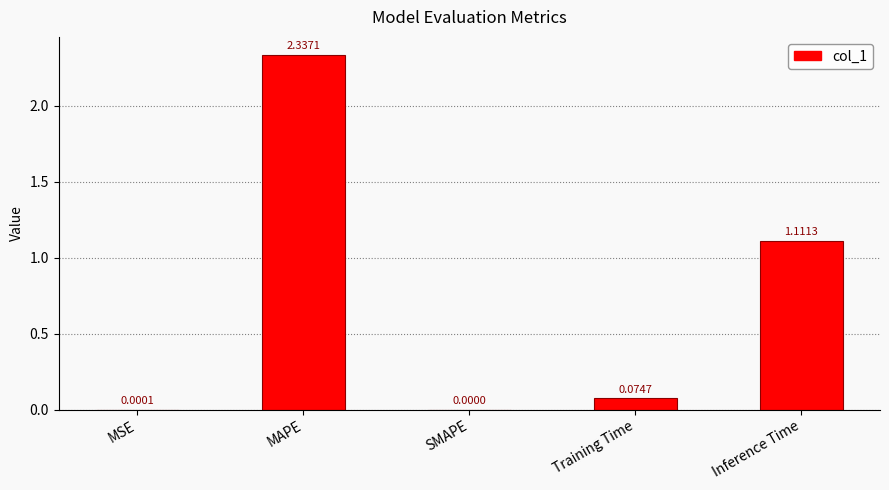

What is the sum of all values?

3.5